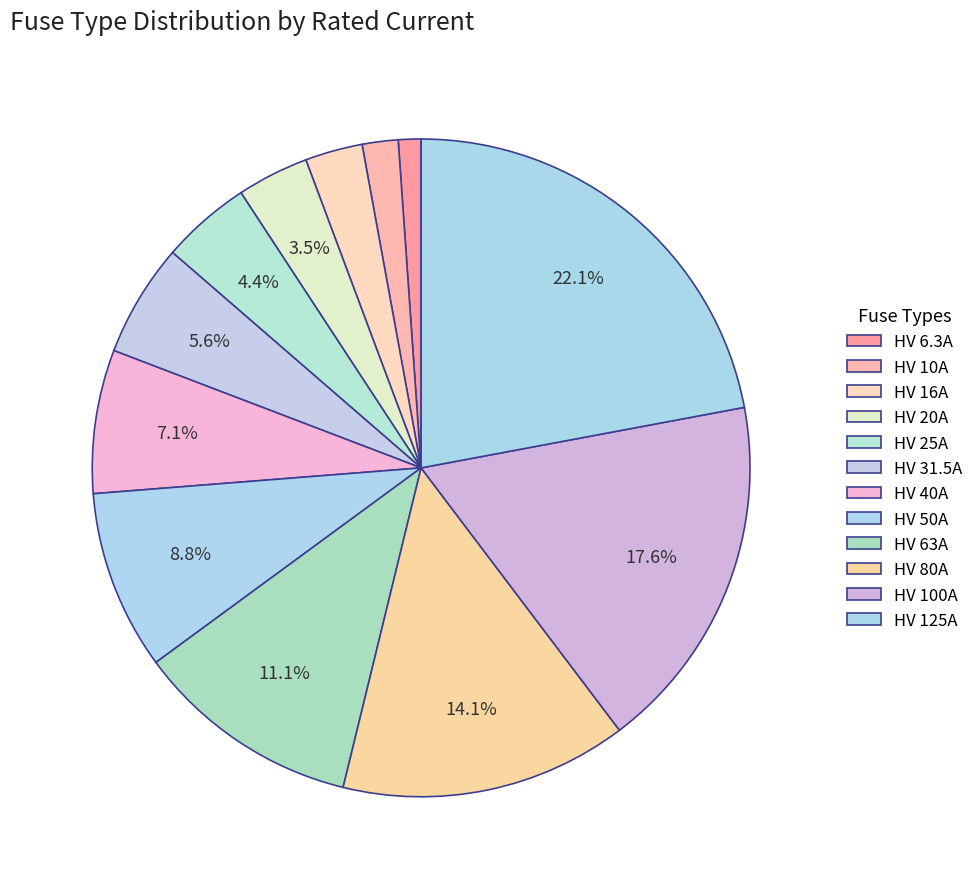

Combined, do HV 31.5A and HV 10A account for over 50%?

No